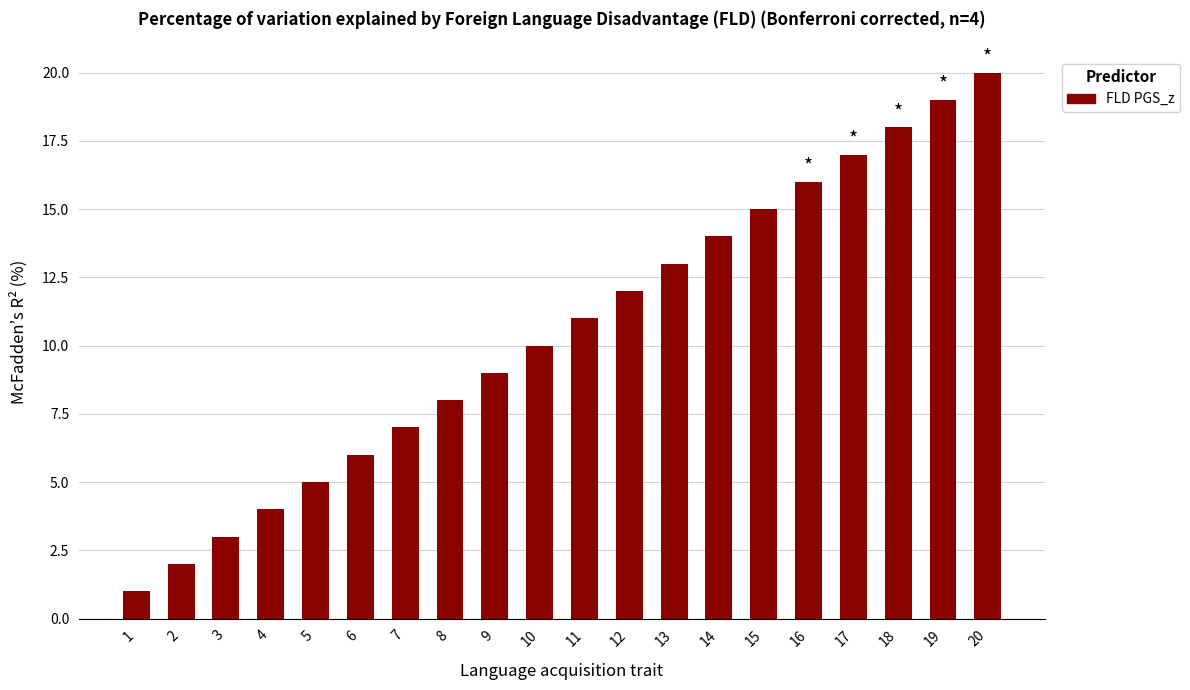

List the labels in order of value, smallest first.

1, 2, 3, 4, 5, 6, 7, 8, 9, 10, 11, 12, 13, 14, 15, 16, 17, 18, 19, 20